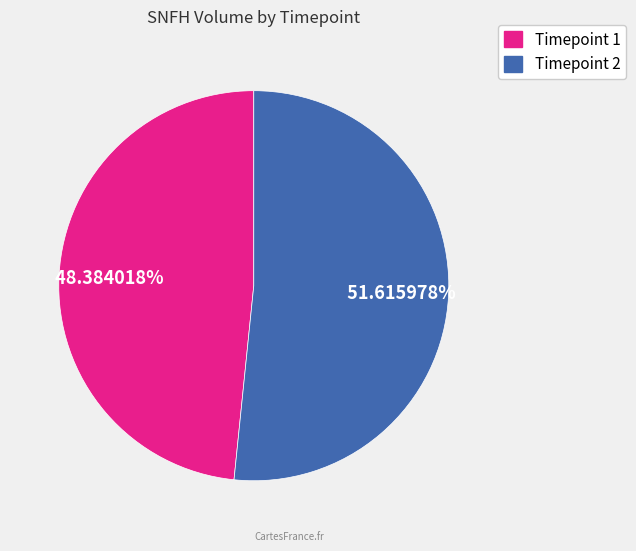

Which category has the smallest portion of the pie?

Timepoint 1